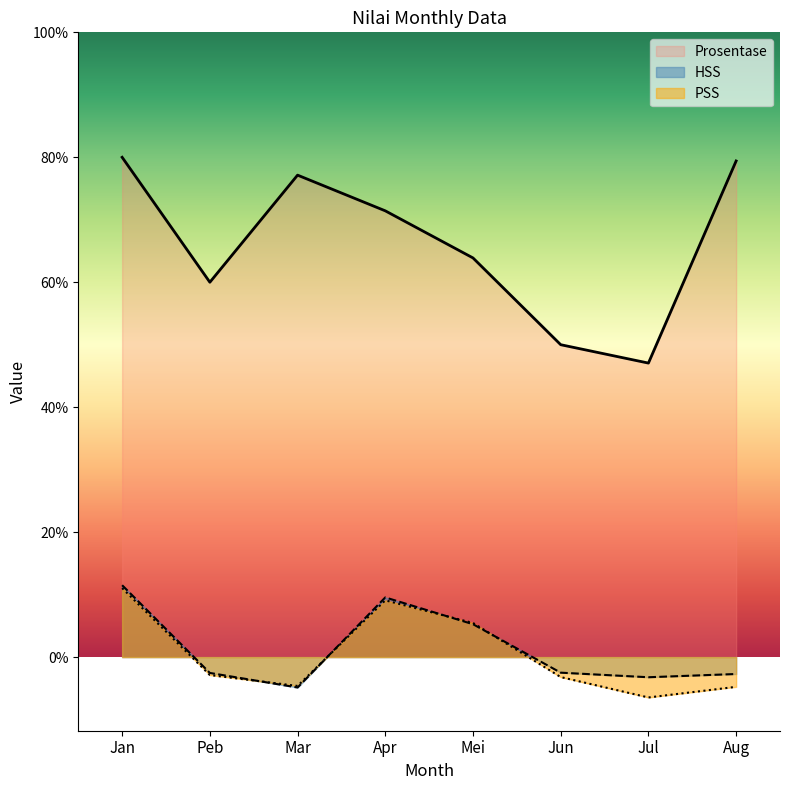

Which series has the largest range (max minus min)?

Prosentase